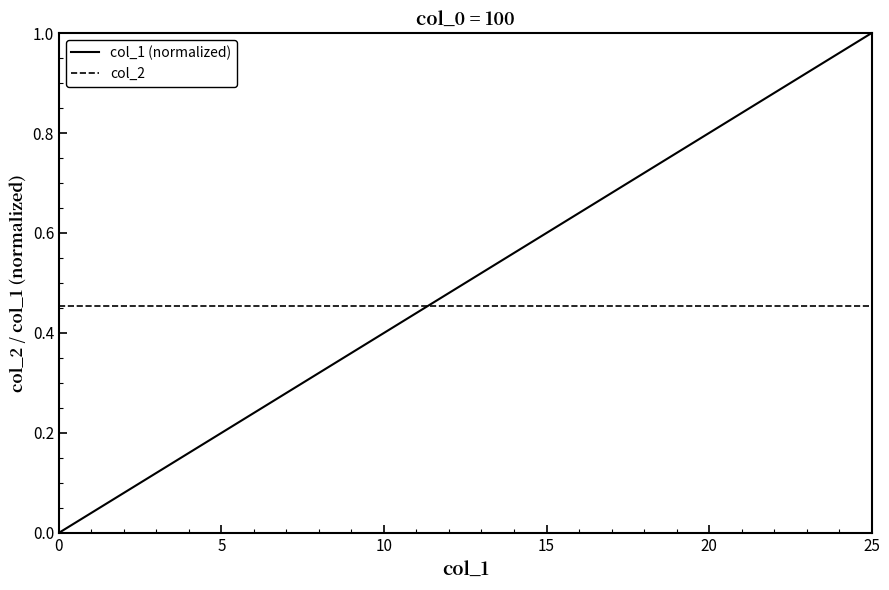

Which series has the largest total across all categories?

col_1 (normalized)